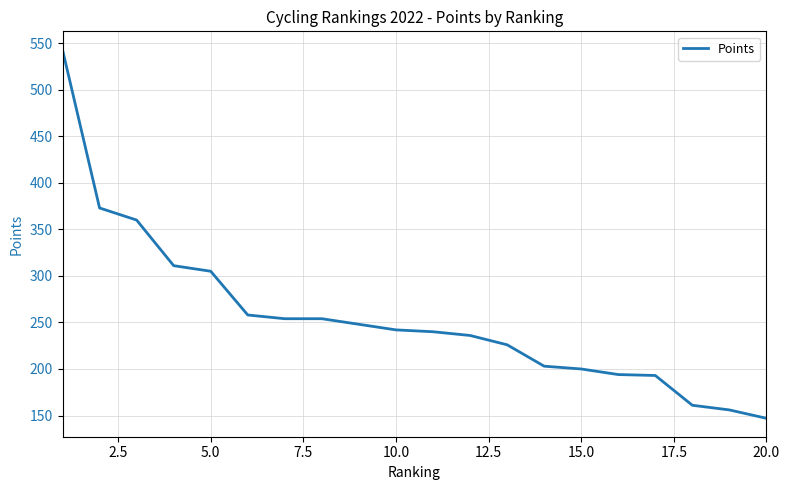

What is the smallest value displayed?

147